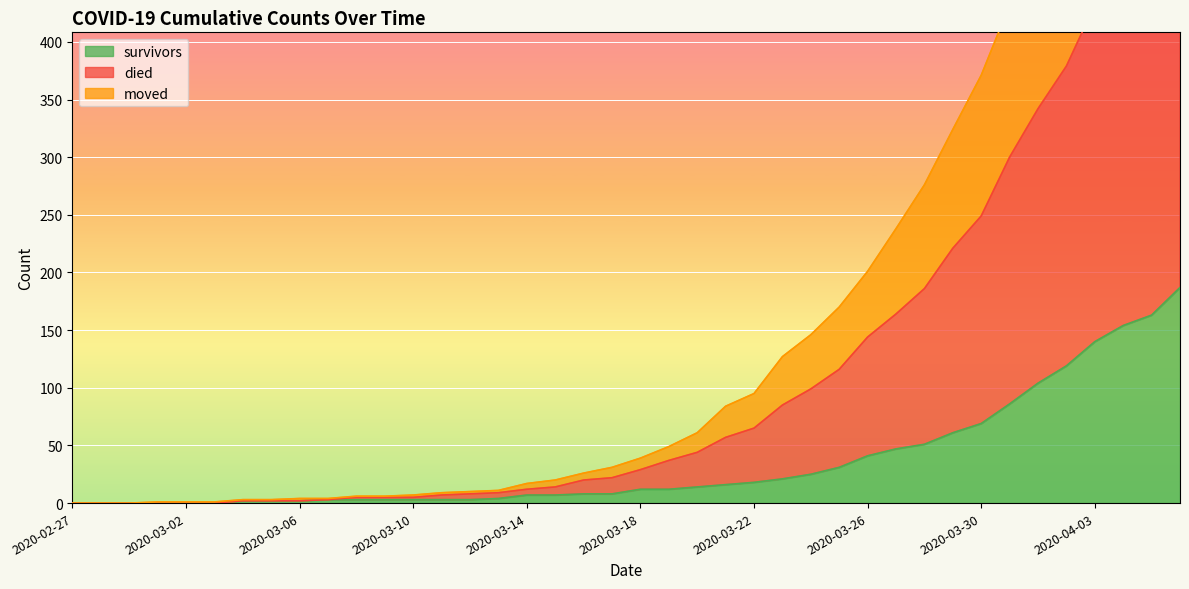

What is the label of the 28th point from the left?

2020-03-25